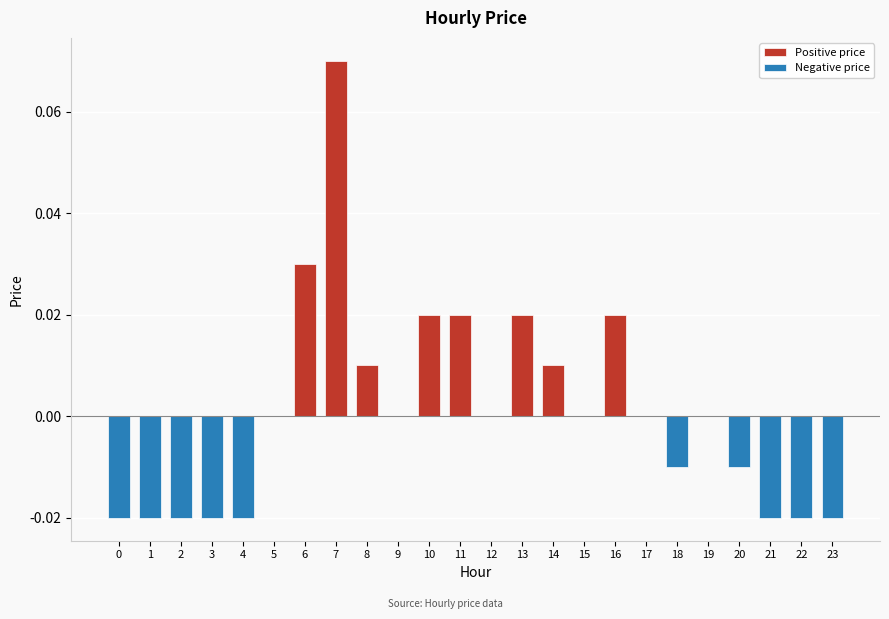

Reading left to right, transcribe all the data shown in this chart.

Positive price: 0=0.0	1=0.0	2=0.0	3=0.0	4=0.0	5=0.0	6=0.0	7=0.1	8=0.0	9=0.0	10=0.0	11=0.0	12=0.0	13=0.0	14=0.0	15=0.0	16=0.0	17=0.0	18=0.0	19=0.0	20=0.0	21=0.0	22=0.0	23=0.0
Negative price: 0=-0.0	1=-0.0	2=-0.0	3=-0.0	4=-0.0	5=0.0	6=0.0	7=0.0	8=0.0	9=0.0	10=0.0	11=0.0	12=0.0	13=0.0	14=0.0	15=0.0	16=0.0	17=0.0	18=-0.0	19=0.0	20=-0.0	21=-0.0	22=-0.0	23=-0.0